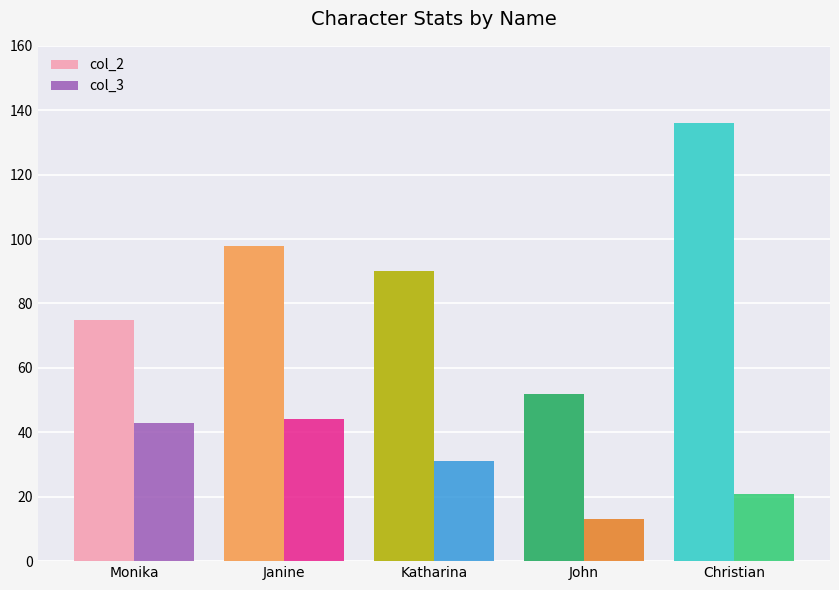

At Christian, list the series in order from largest to smallest.

col_2, col_3